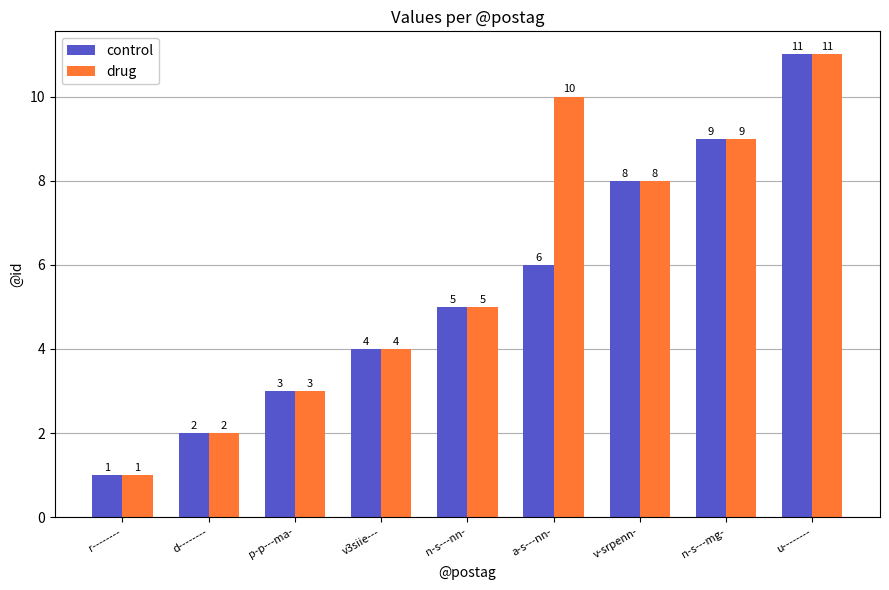

How many bars are there in each group?

2